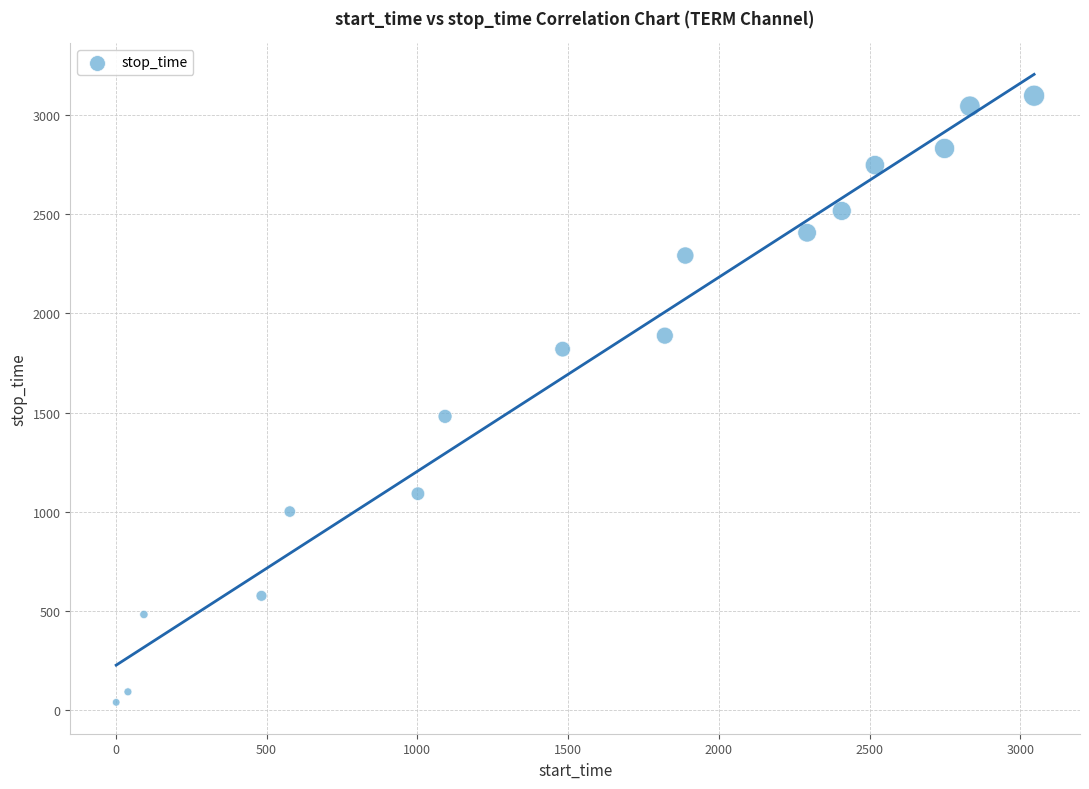

What is the range of X values (max minus min)?

3045